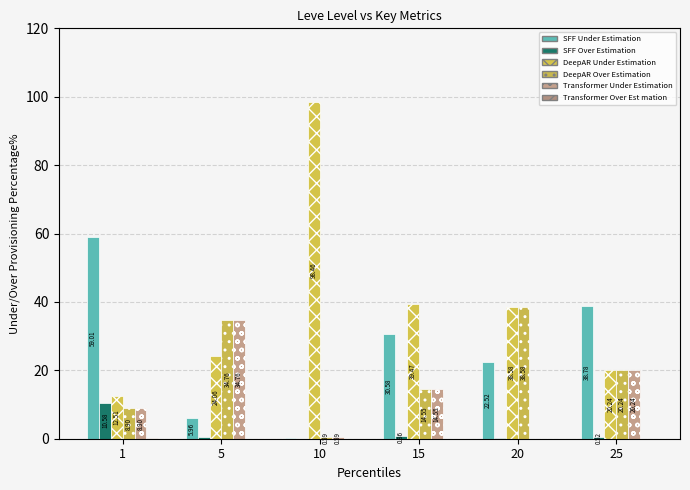

At how many categories does at least one series exceed 56?

2